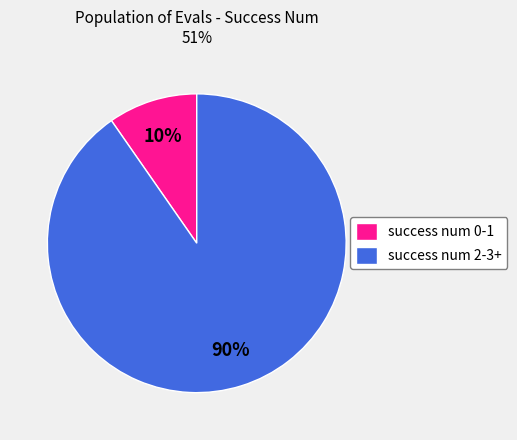

To the nearest percent, what is the average slice percentage?

50%